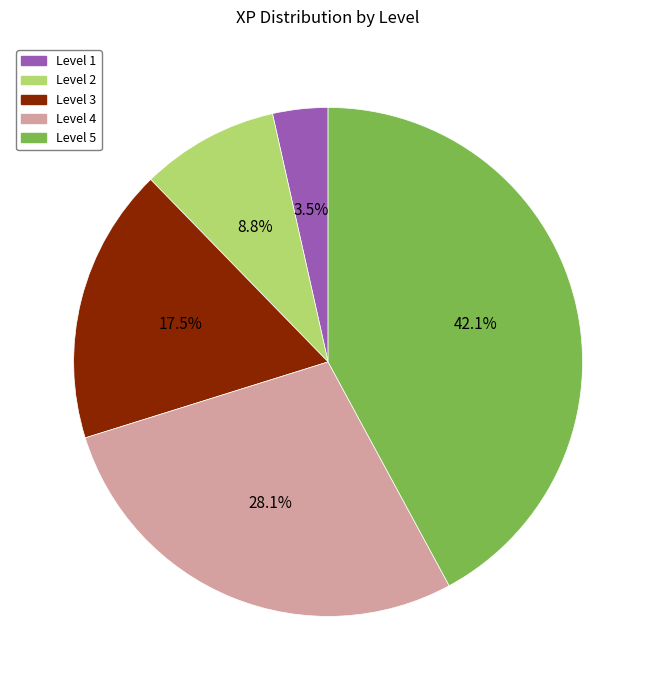

How many segments does this pie chart have?

5